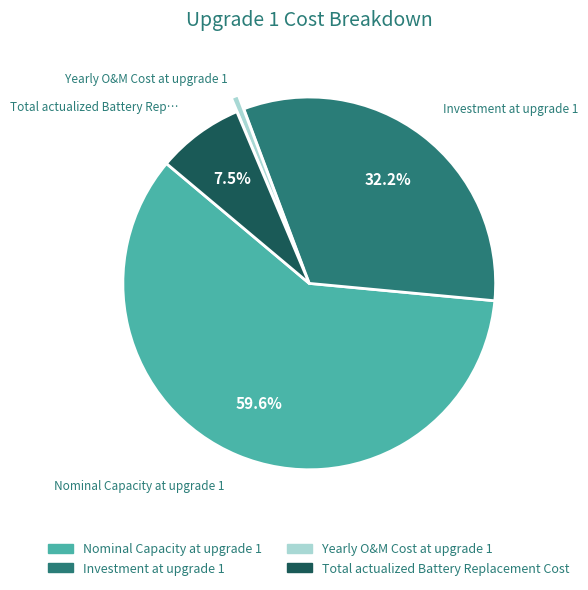

Combined, what portion of the pie is Total actualized Battery Replacement Cost and Nominal Capacity at upgrade 1?

67.2%